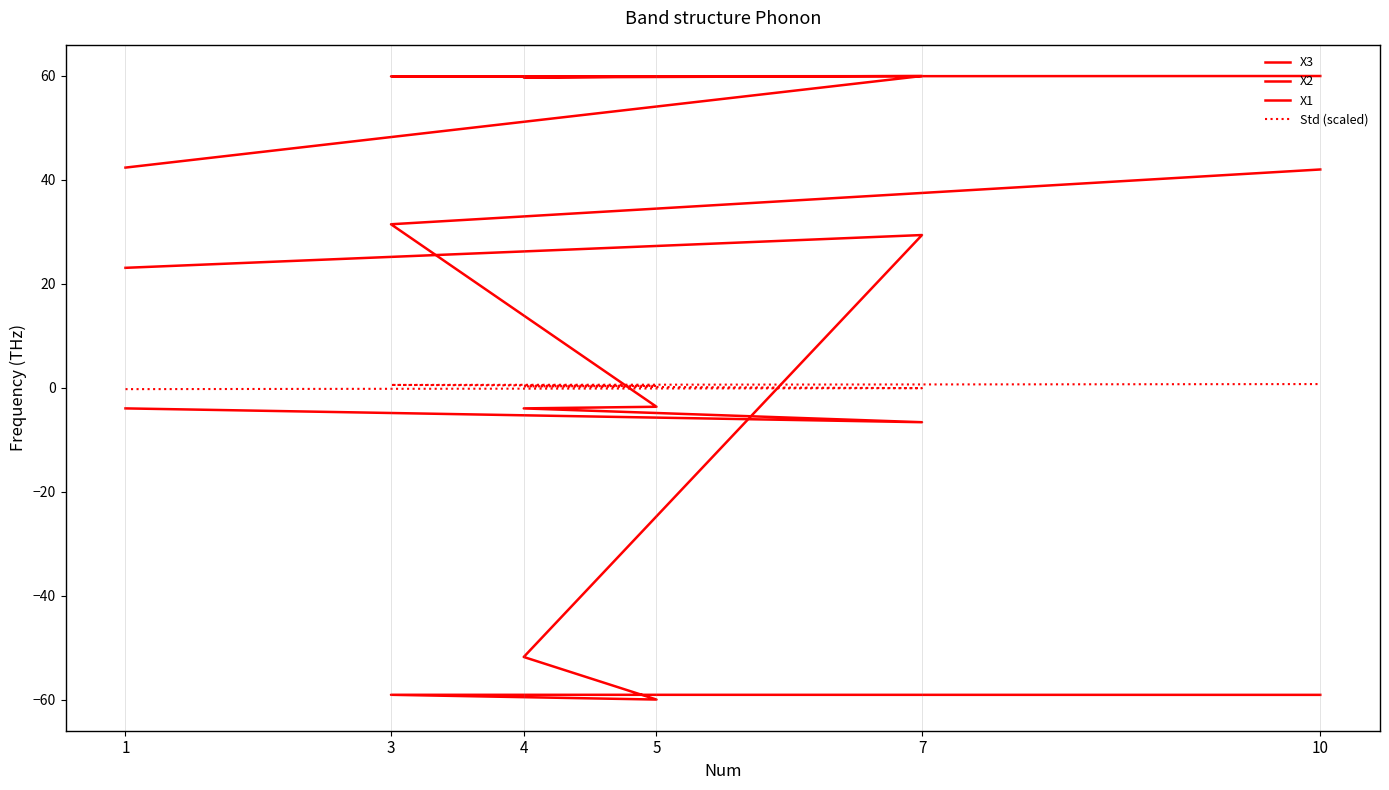

What is the label of the 6th point from the right?

1